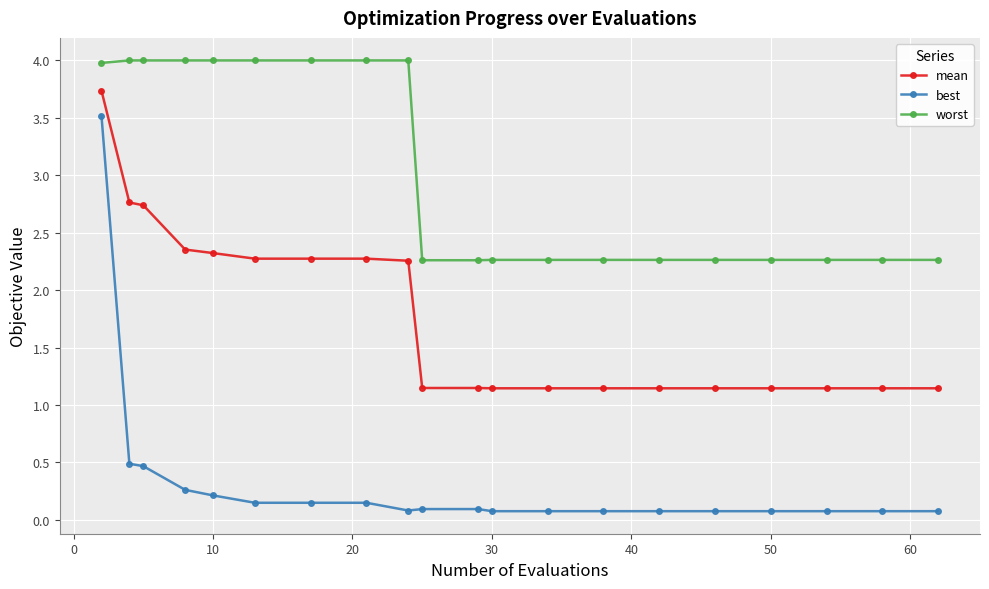

At how many categories does at least one series exceed 0?

20